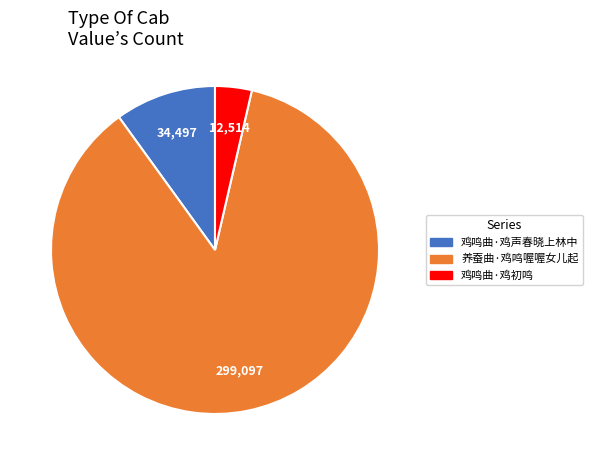

Count the number of slices in the pie.

3